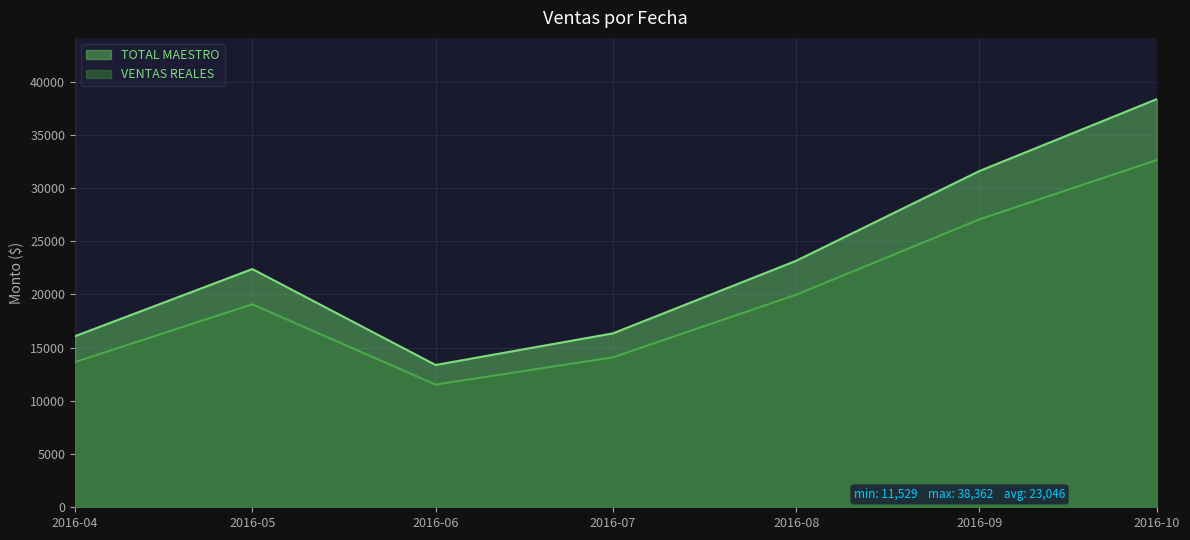

Where is the first local maximum for TOTAL MAESTRO?

2016-05